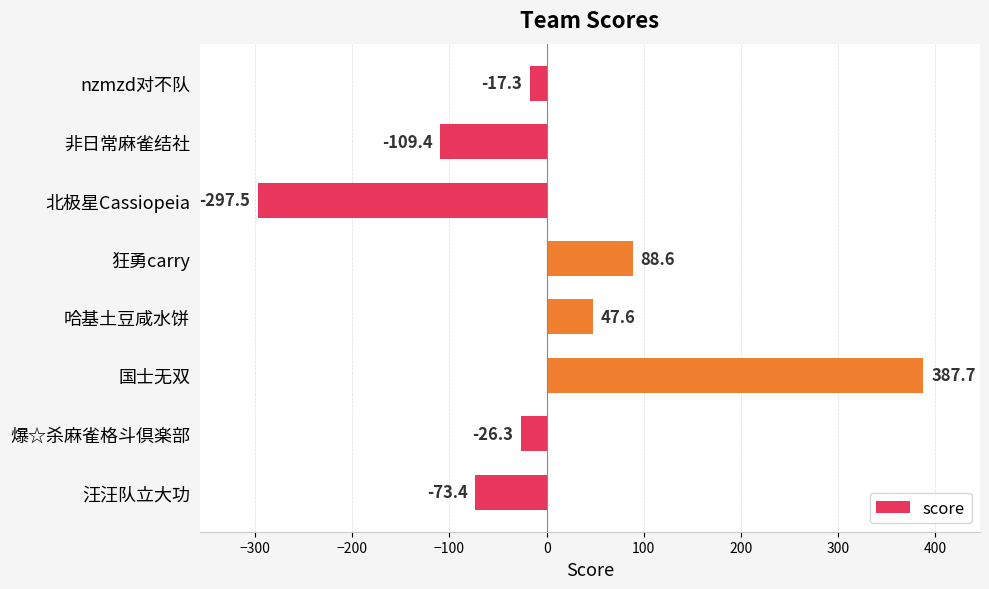

What value does the data have at nzmzd对不队?

-17.3